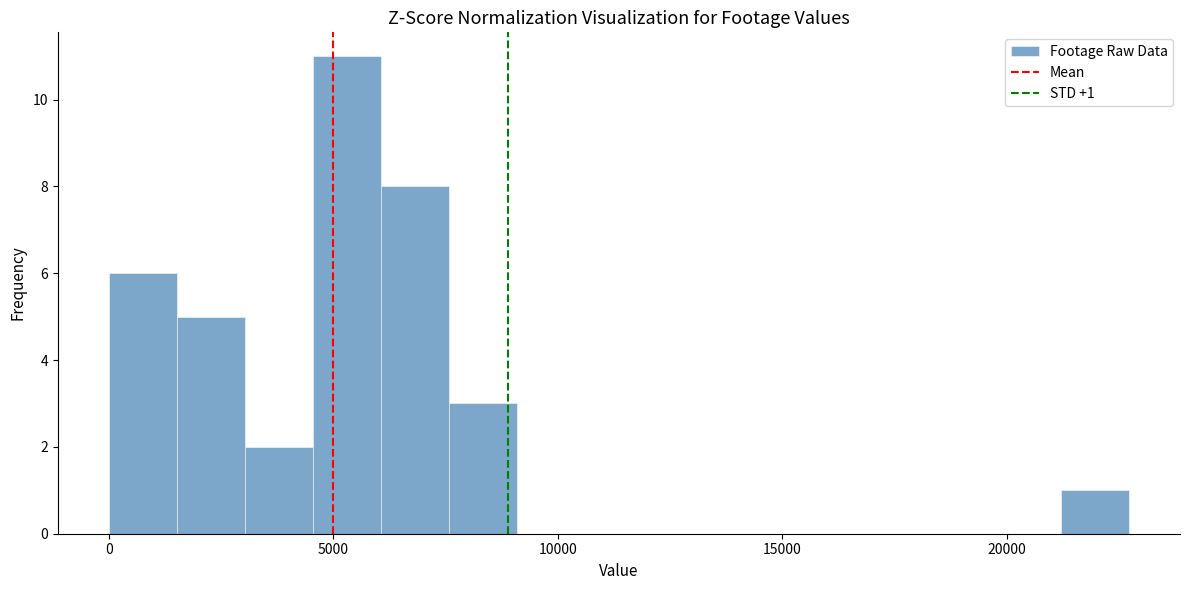

Around what value on the x-axis is the tallest bar? Give the approximate position of its centre, as read against the axis.

5500